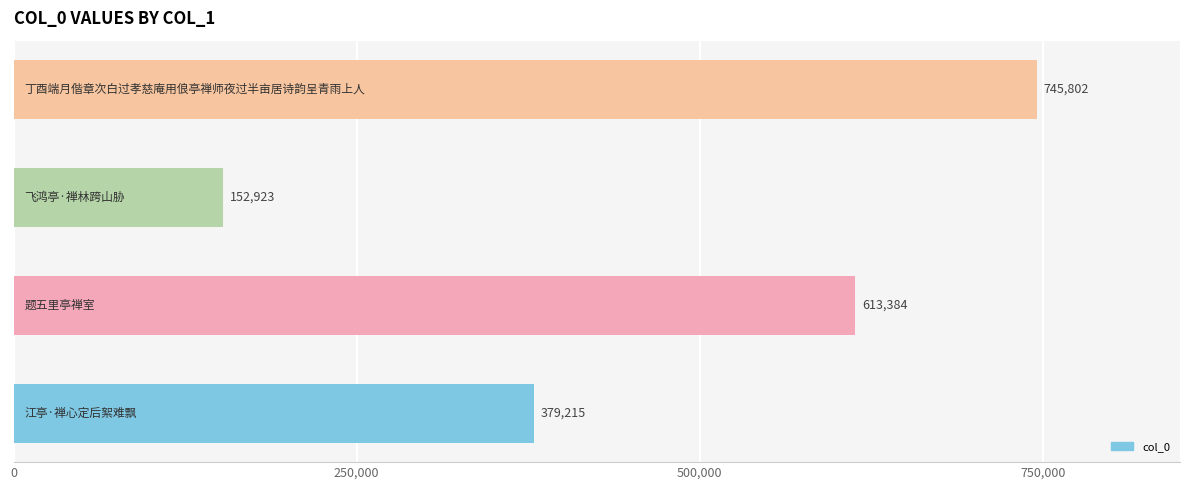

What is the smallest value displayed?

152923